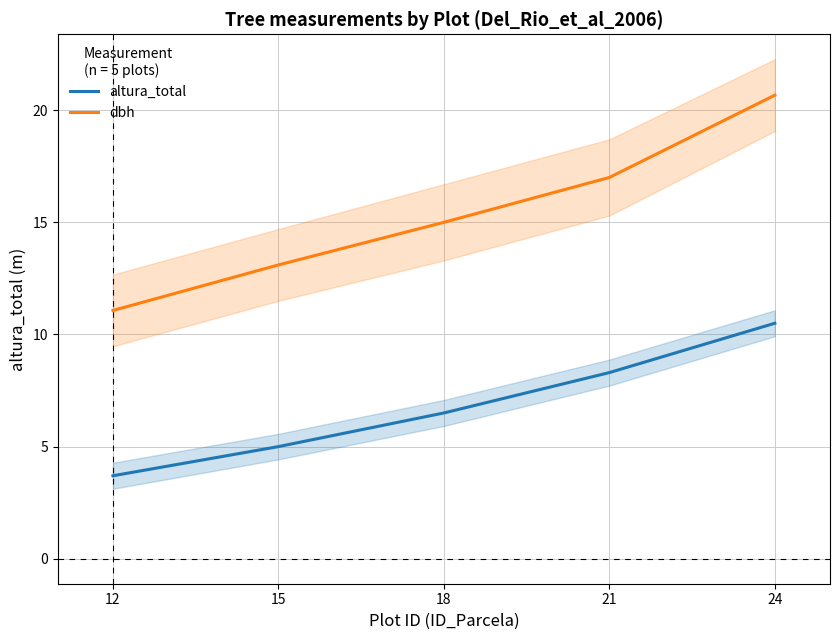

What are all the series names shown in the legend?

altura_total, dbh